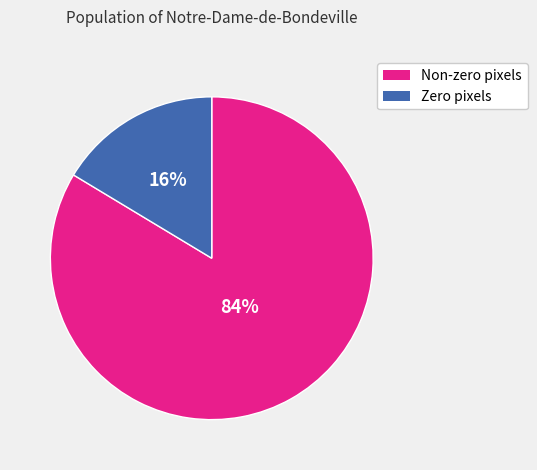

How many segments does this pie chart have?

2